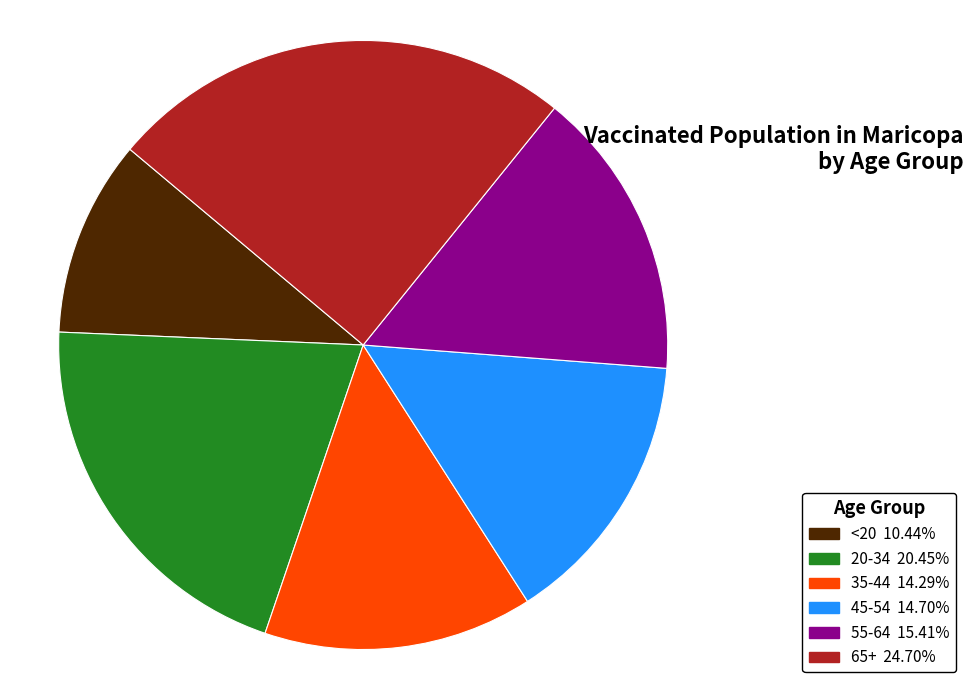

Does any single category account for the majority?

No